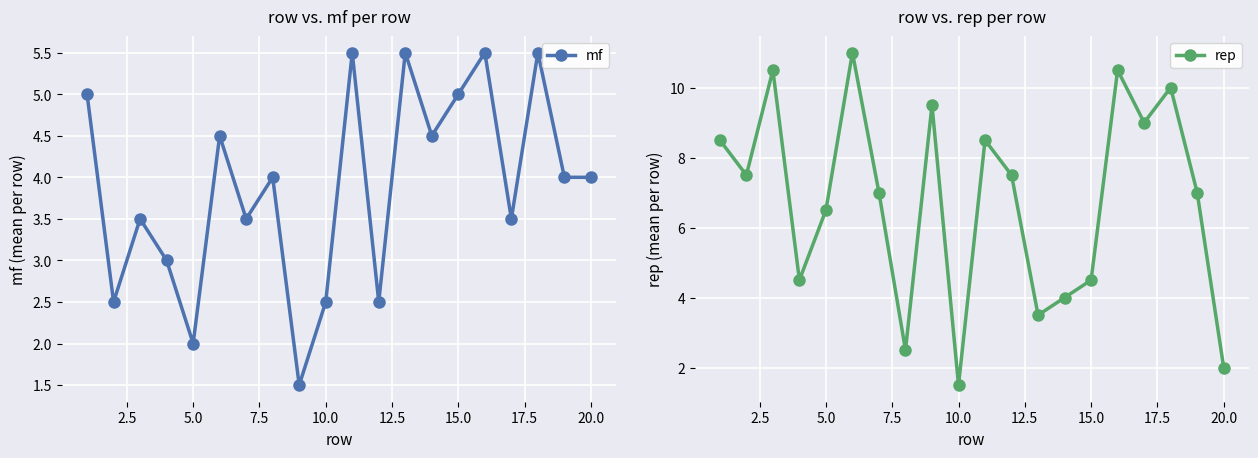

What are all the series names shown in the legend?

mf, rep